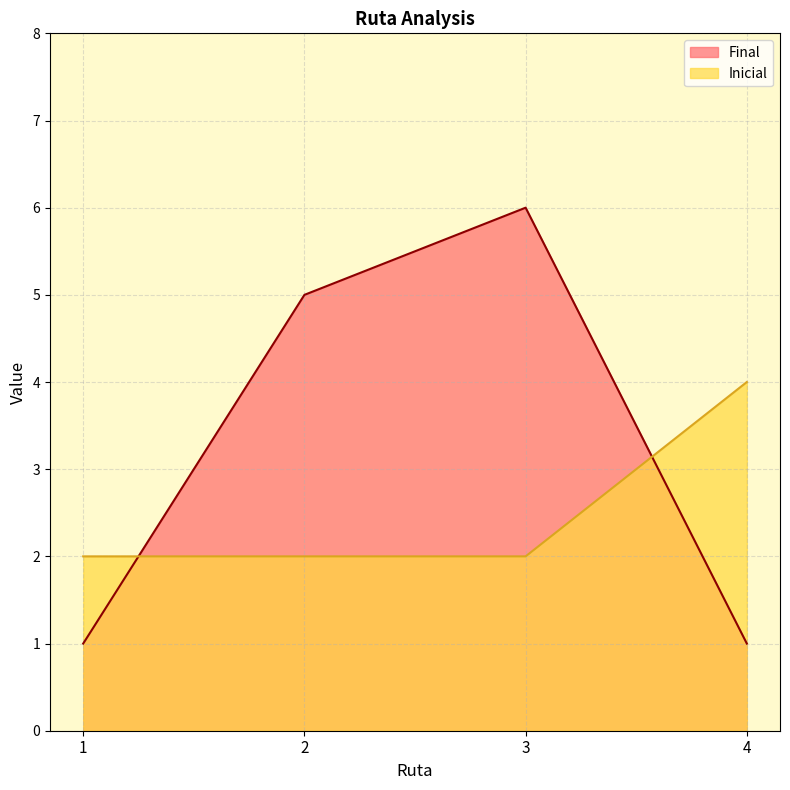

Which category has the lowest value across all series?

1